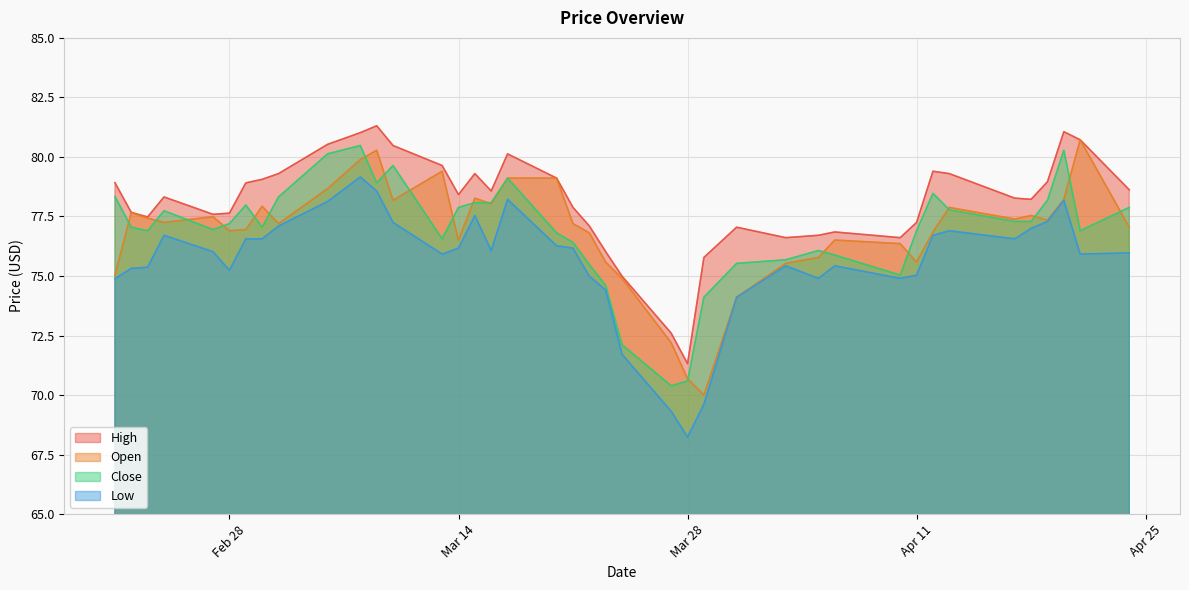

Where is the first local maximum for High?

2023-02-24